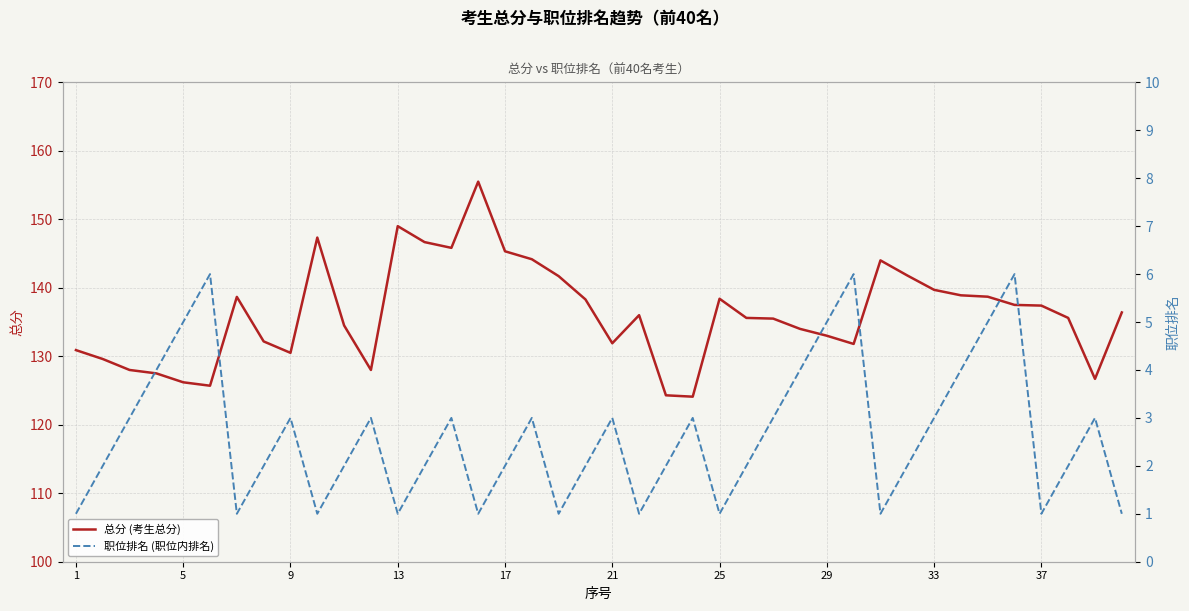

Reading right to left, extract all data points from this chart.

总分 (考生总分): 136.4	126.7	135.6	137.4	137.5	138.7	138.9	139.7	141.8	144.0	131.8	133.0	134.0	135.5	135.6	138.4	124.1	124.3	136.0	131.9	138.3	141.7	144.2	145.3	155.5	145.8	146.7	149.0	128.0	134.5	147.3	130.5	132.2	138.7	125.7	126.2	127.5	128.0	129.6	130.9
职位排名 (职位内排名): 1.0	3.0	2.0	1.0	6.0	5.0	4.0	3.0	2.0	1.0	6.0	5.0	4.0	3.0	2.0	1.0	3.0	2.0	1.0	3.0	2.0	1.0	3.0	2.0	1.0	3.0	2.0	1.0	3.0	2.0	1.0	3.0	2.0	1.0	6.0	5.0	4.0	3.0	2.0	1.0